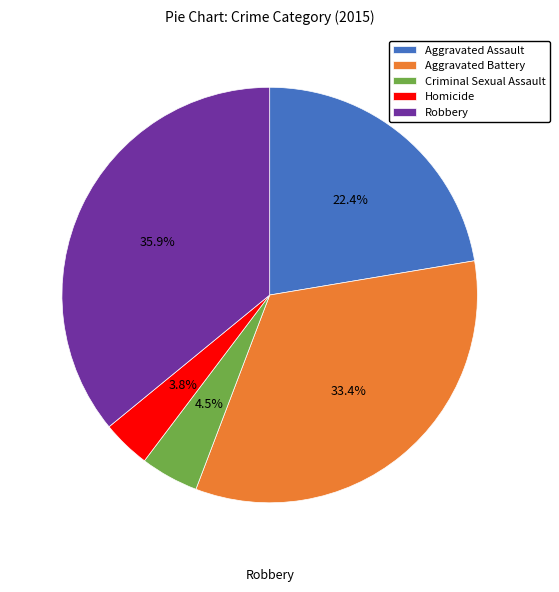

To the nearest percent, what portion does Aggravated Assault represent?

22%